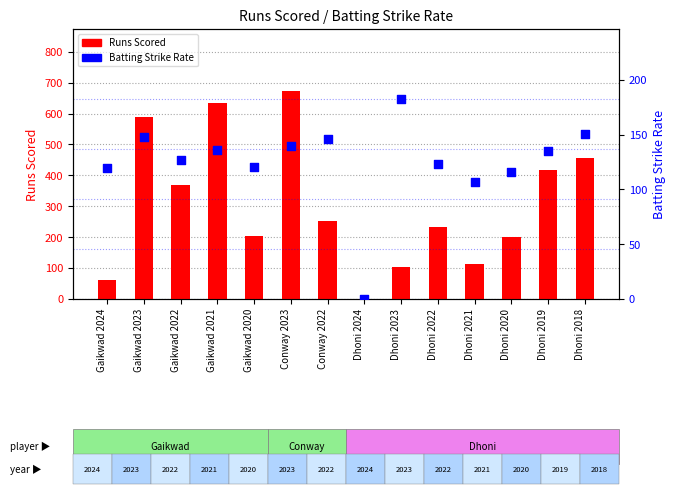

Which series contains the highest Y value?

Runs Scored